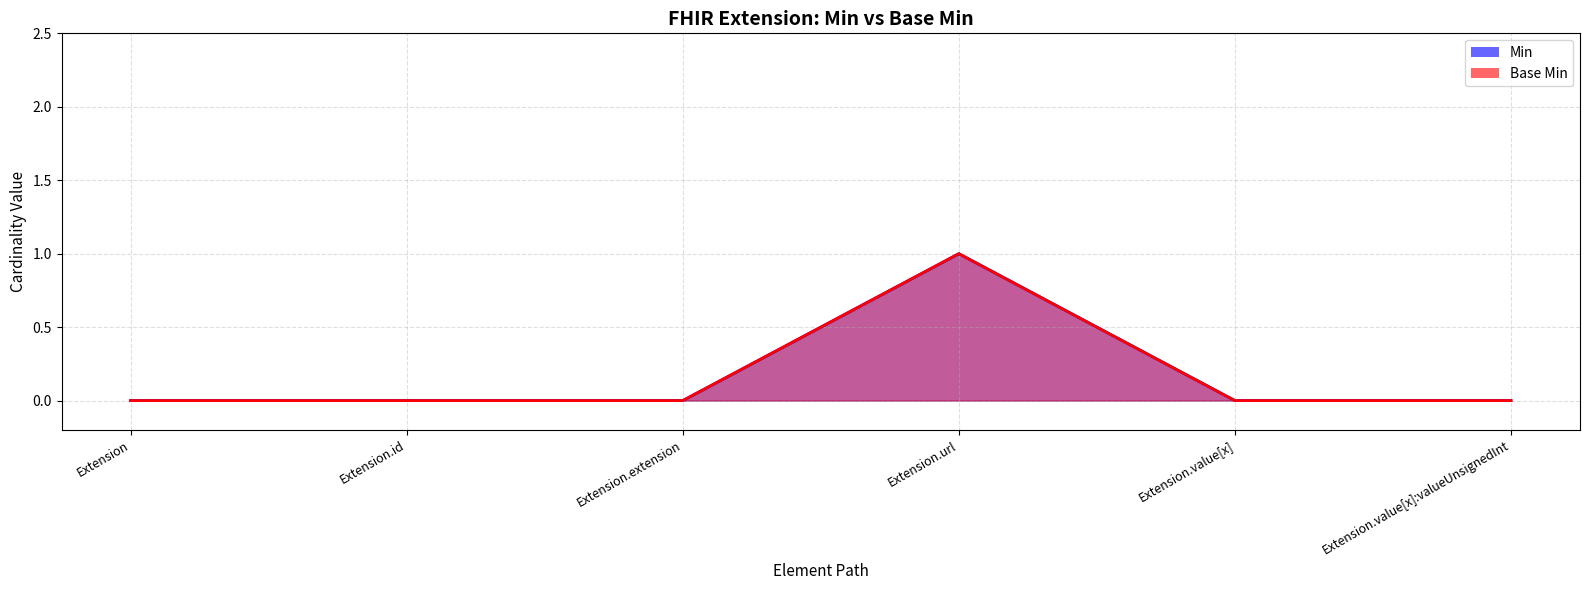

At which label does Min reach its peak?

Extension.url